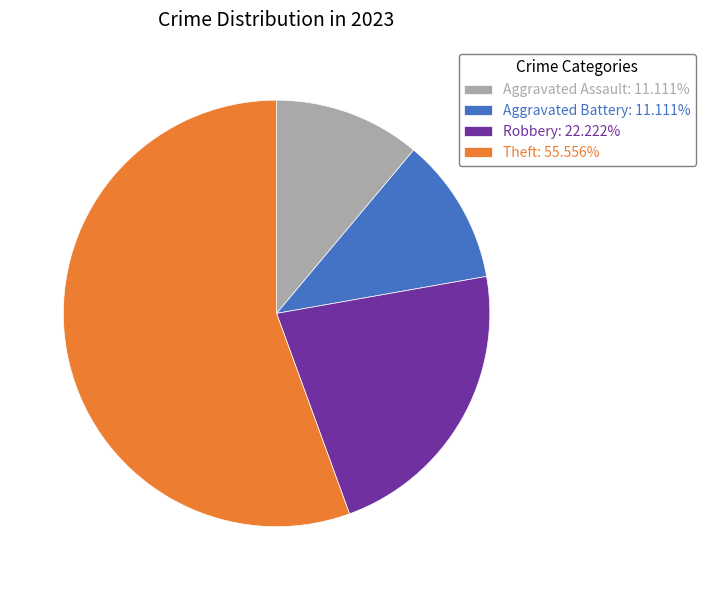

Does any single category account for the majority?

Yes